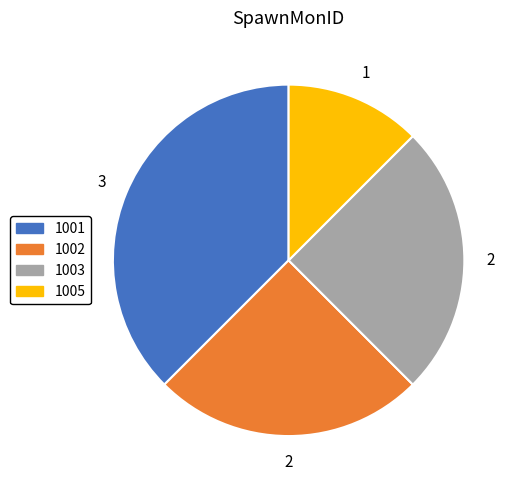

Does any single category account for the majority?

No